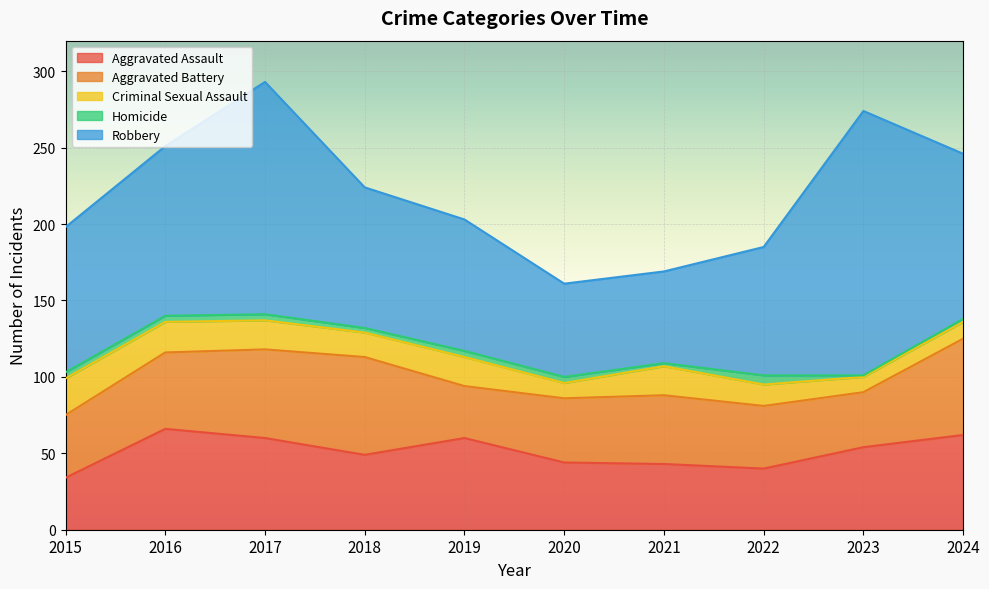

Reading right to left, extract all data points from this chart.

Aggravated Assault: 62	54	40	43	44	60	49	60	66	34
Aggravated Battery: 63	36	41	45	42	34	64	58	50	41
Criminal Sexual Assault: 11	10	14	19	10	19	16	19	20	24
Homicide: 2	1	6	2	4	4	3	4	4	4
Robbery: 108	173	84	60	61	86	92	152	111	95